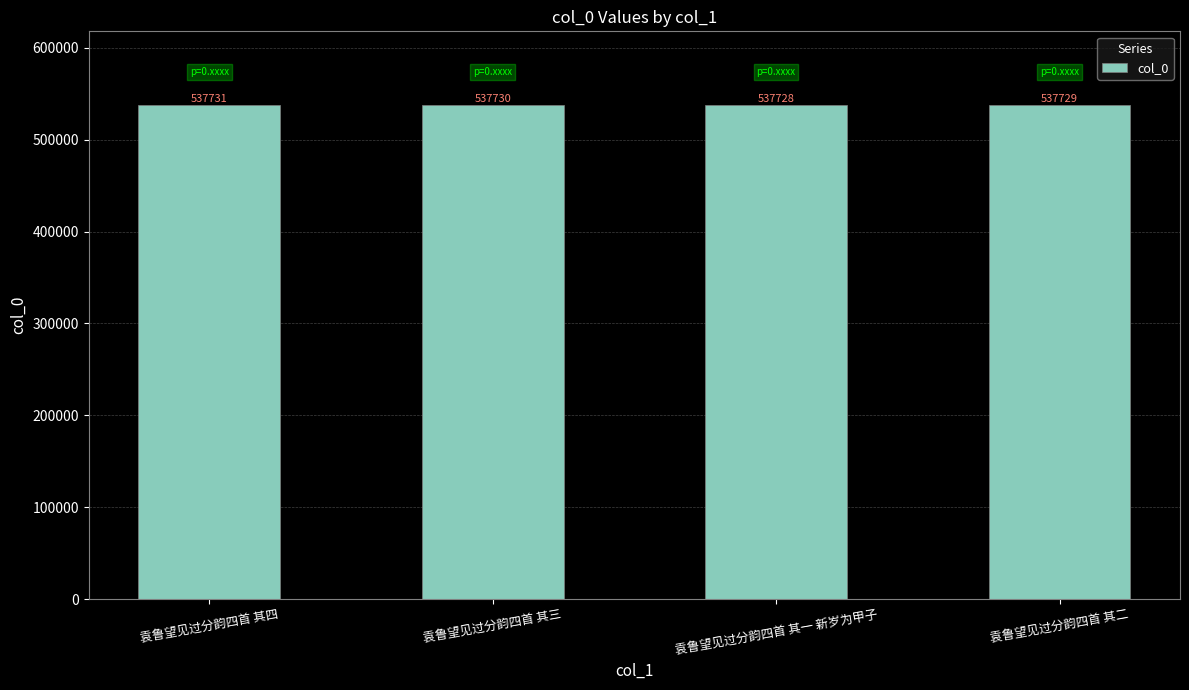

What is the smallest value displayed?

537728